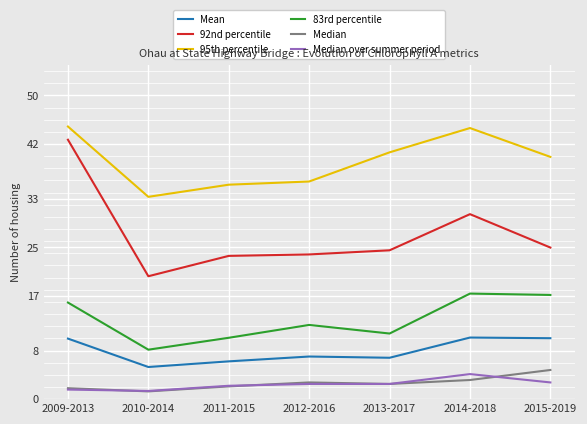

What are all the series names shown in the legend?

Mean, 92nd percentile, 95th percentile, 83rd percentile, Median, Median over summer period